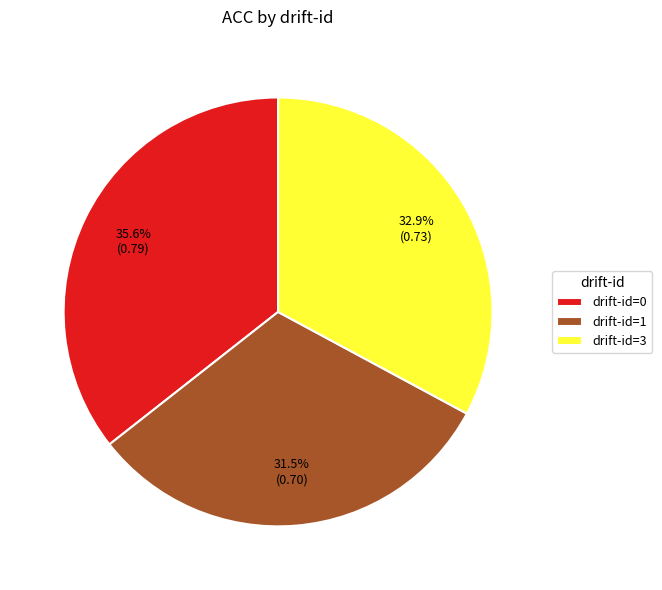

Does drift-id=0 account for over 50% of the chart?

No